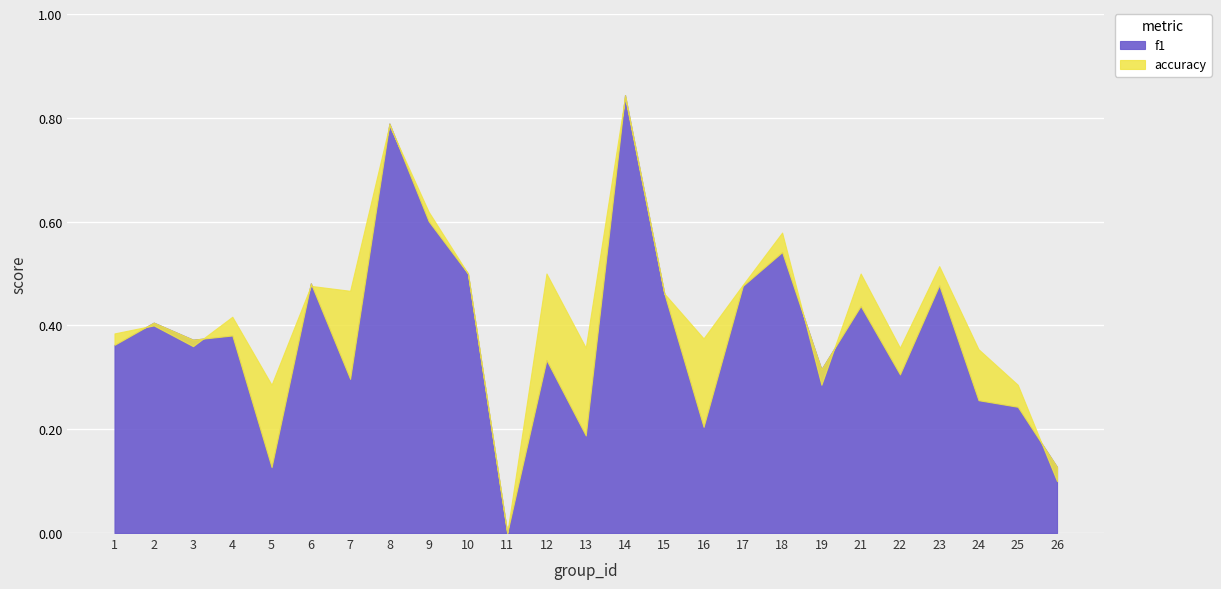

Which category has the lowest value across all series?

11